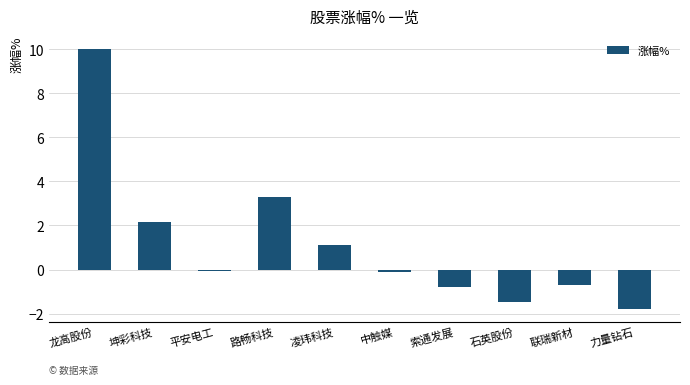

How many series are shown in this chart?

1